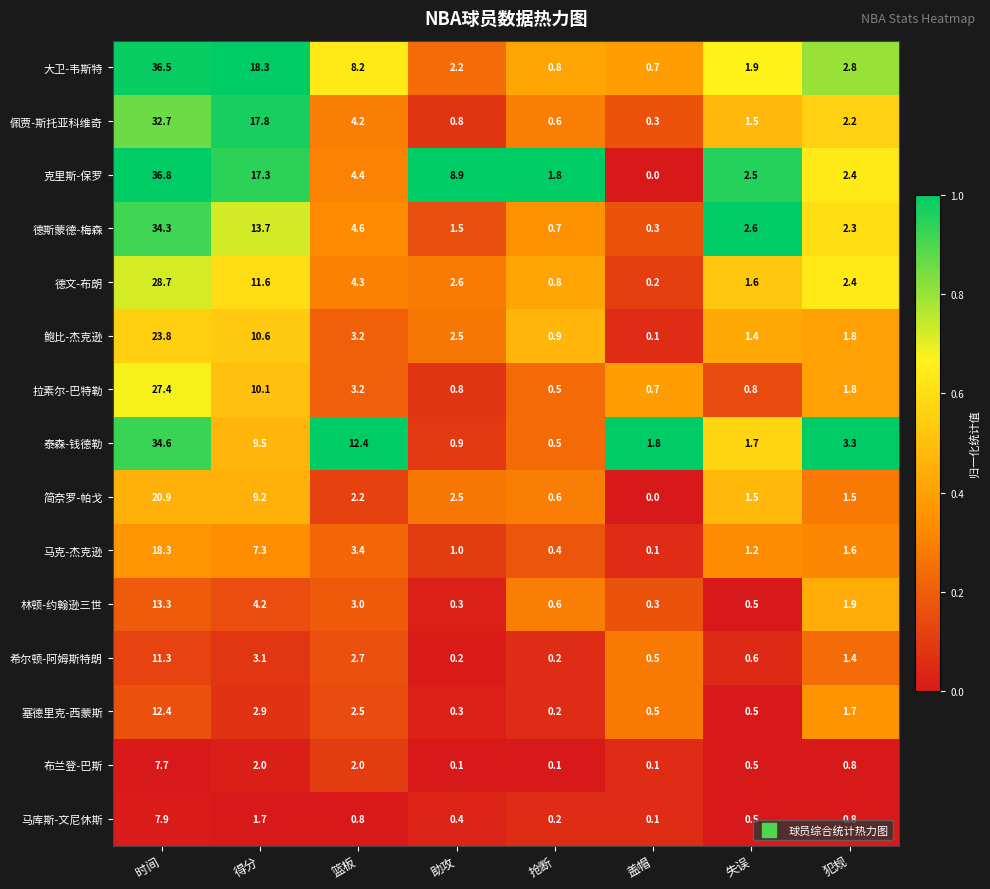

What is the total value across all series at 篮板?

61.1